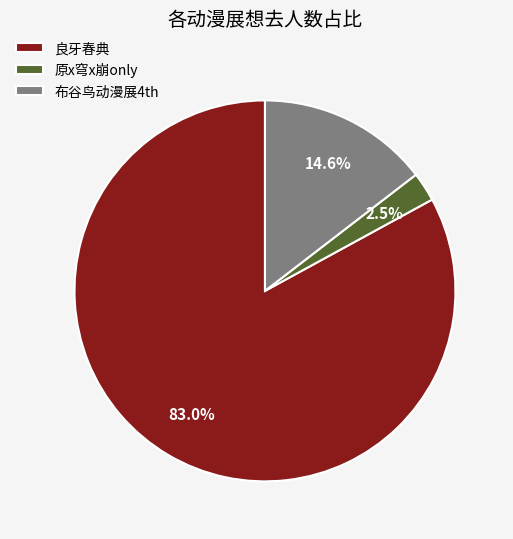

What percentage do 布谷鸟动漫展4th and 良牙春典 together represent?

97.5%